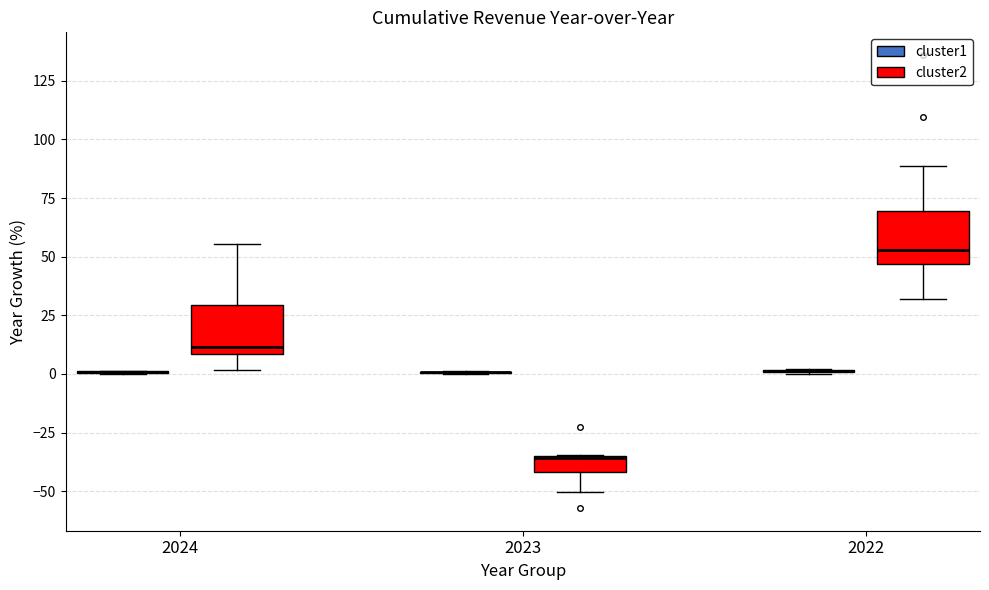

Where does the lower whisker of the box for 2022 (cluster2) end on the y-axis? The values are not printed on the chart, so give them approximately, as read against the axis.

30